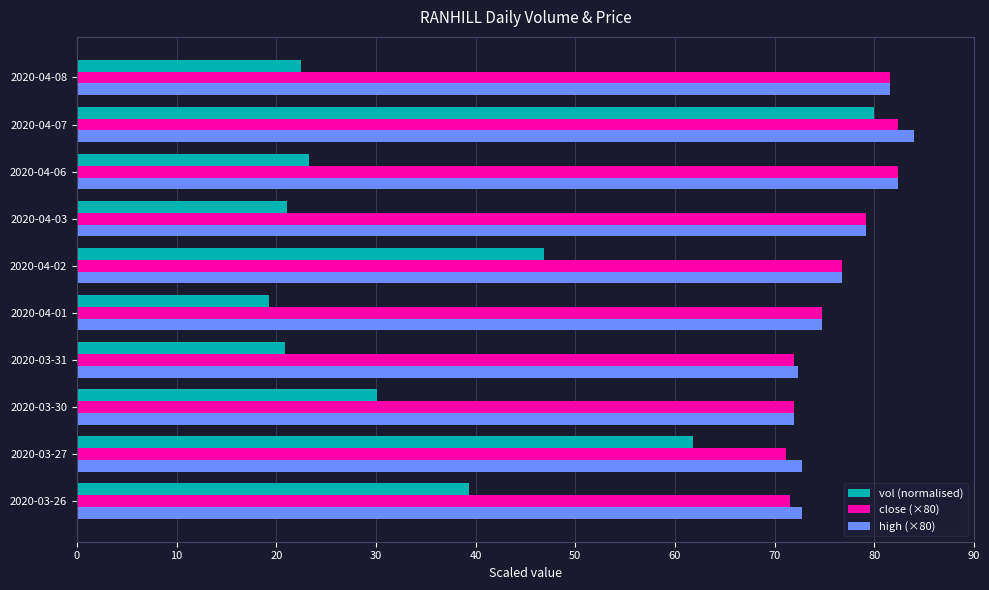

What is the difference between the close (×80) values at 2020-04-02 and 2020-04-01?

2.0